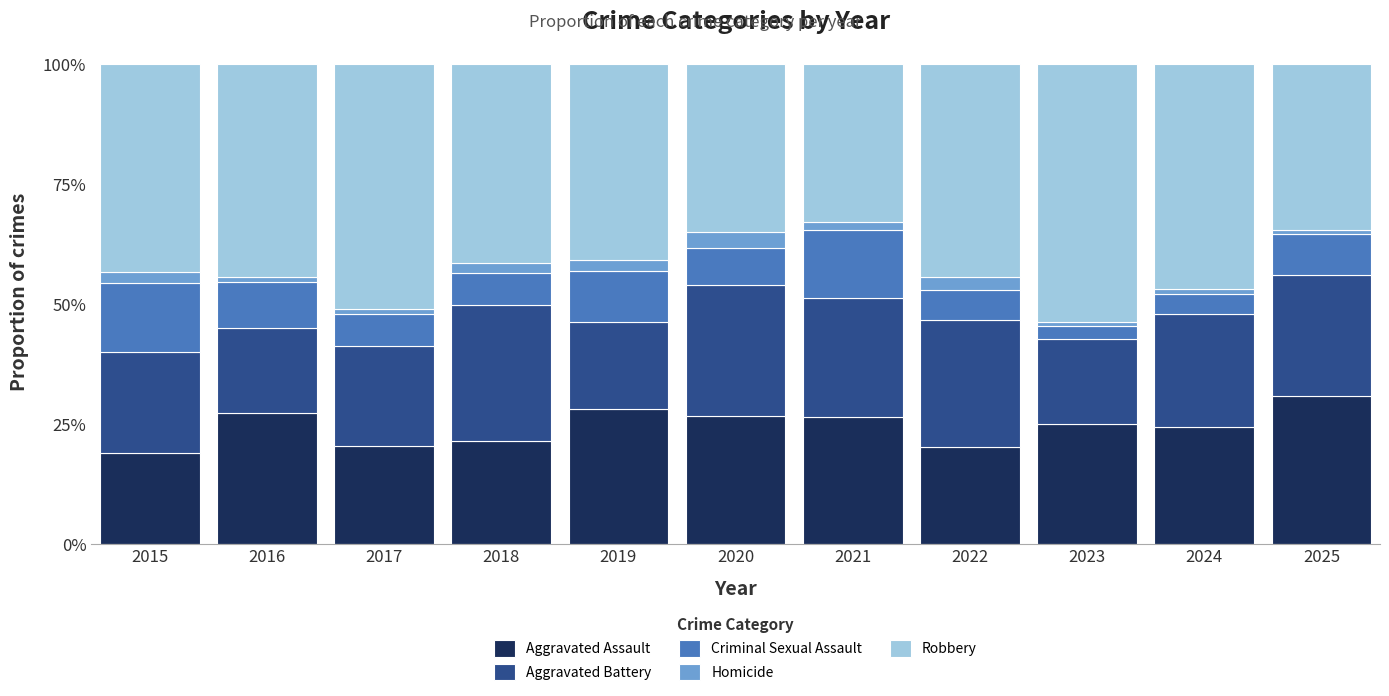

How many distinct data groups are displayed?

5